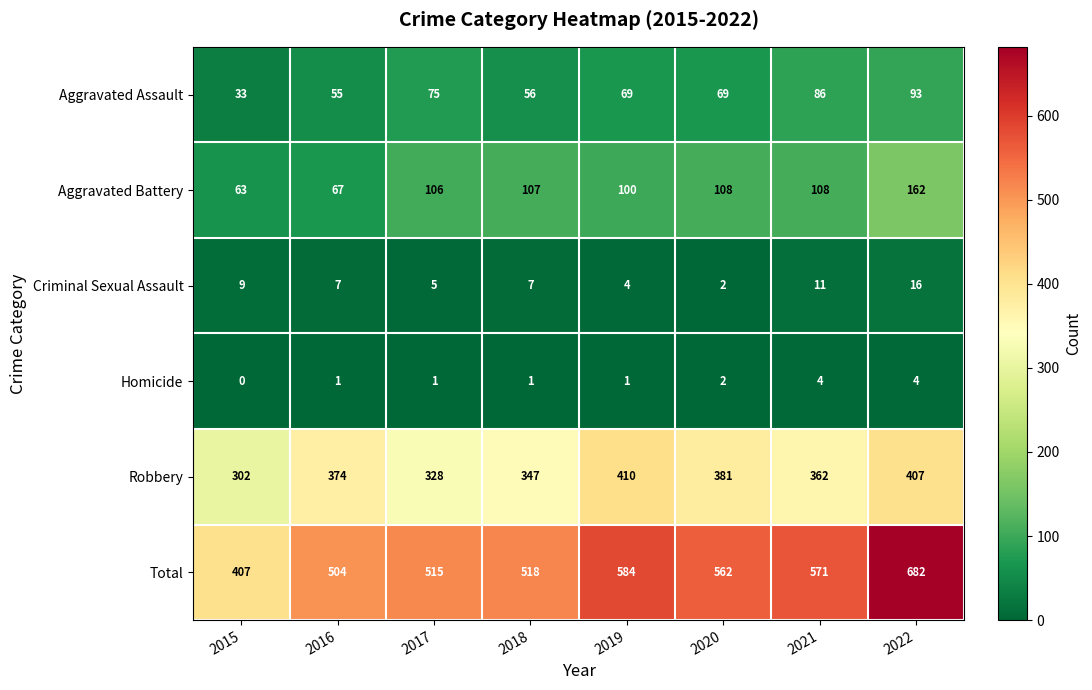

What is the difference between the maximum and minimum values in the Total series?

275